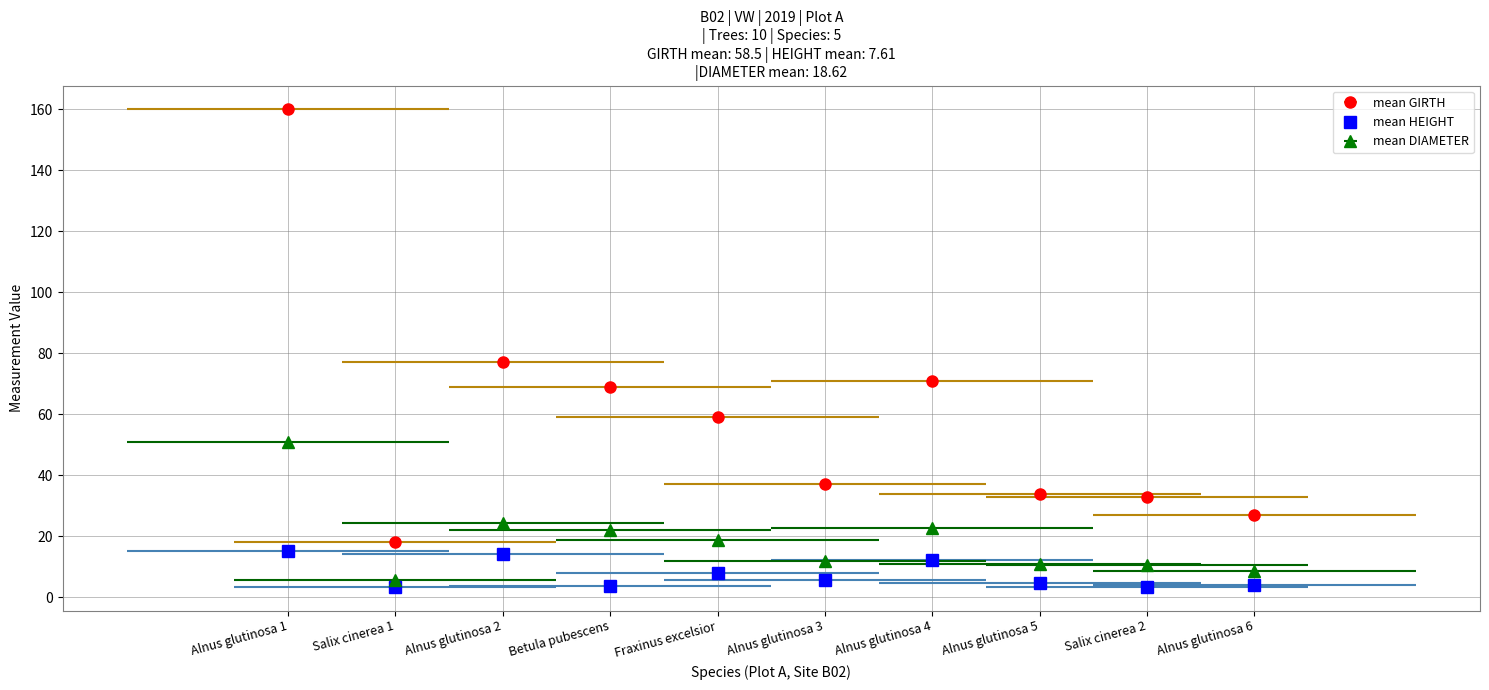

The value of mean_HEIGHT at Salix cinerea 2 is 5.4. True or false?

False